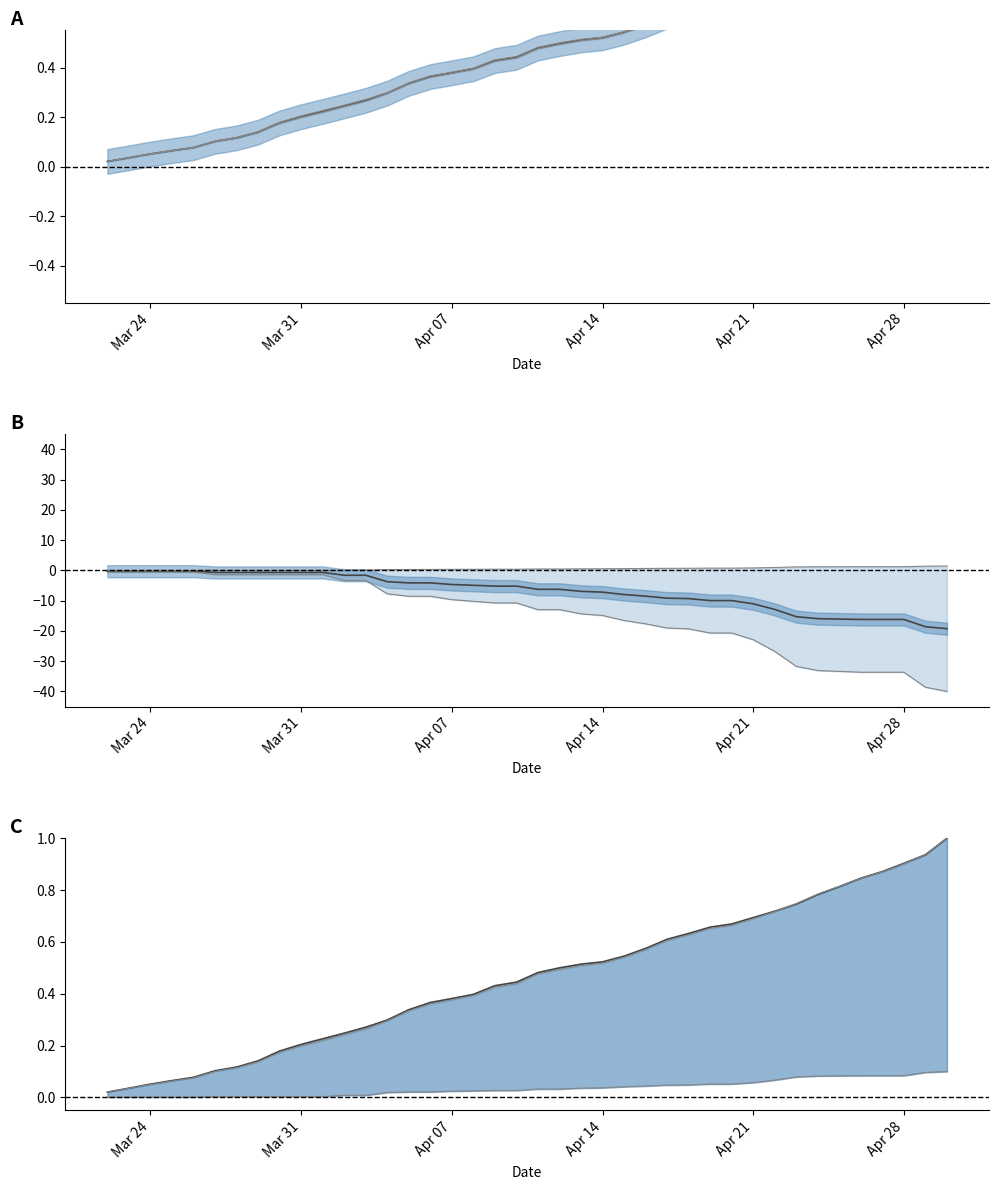

How many intersections are there between Active and Confirmed?

3